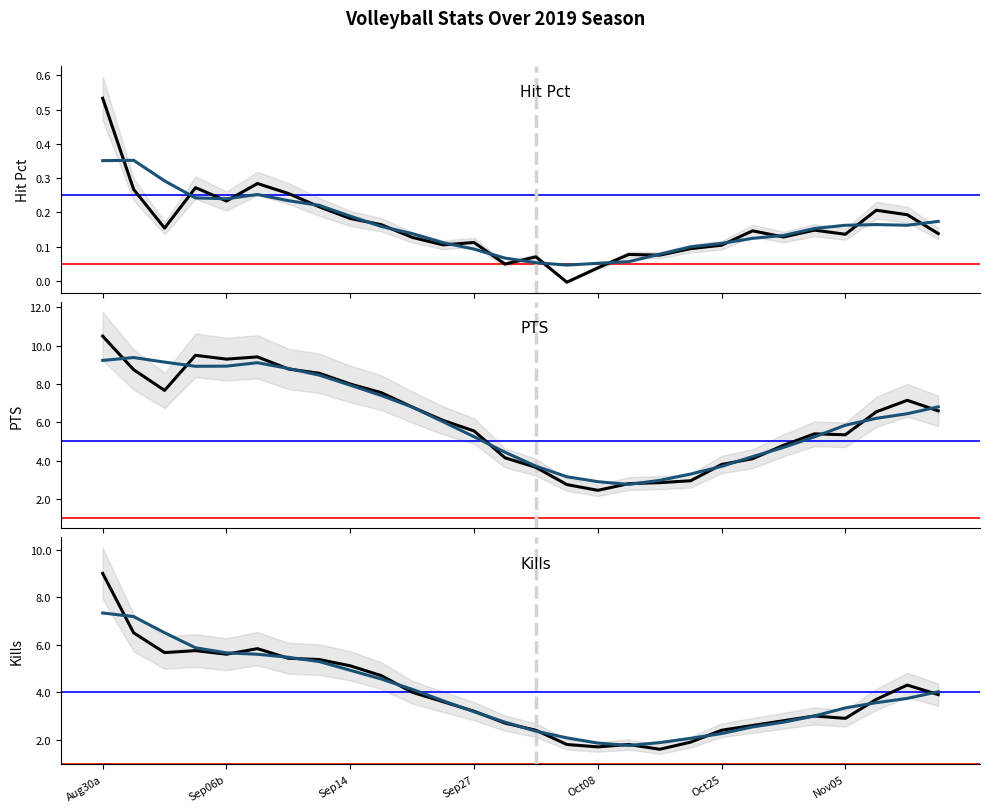

In Kills (smooth), how many points are lower than both neighbors (excluding endpoints)?

1